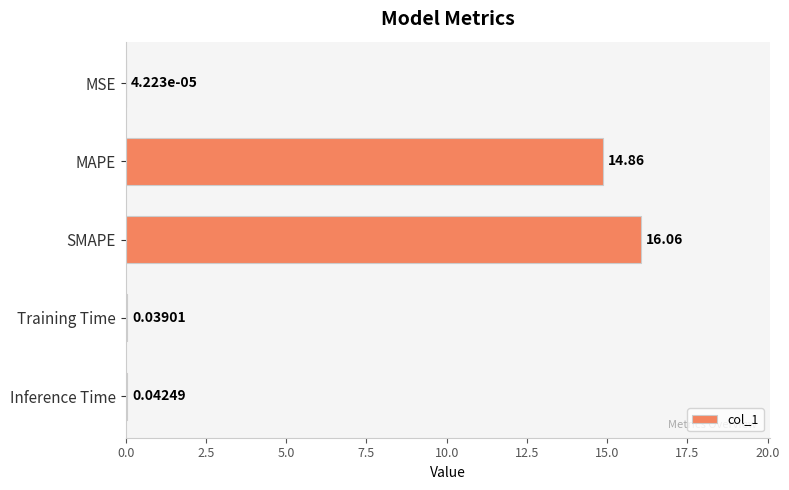

What is the change in value from SMAPE to Inference Time?

-16.0